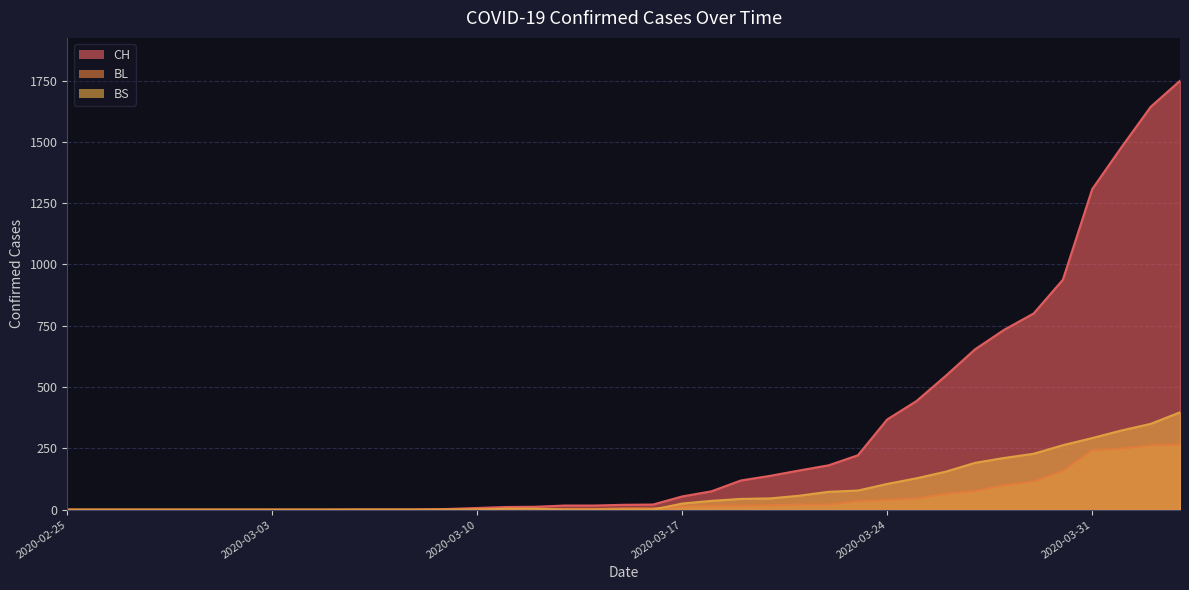

The BS series shows 229 at 2020-03-05. True or false?

False